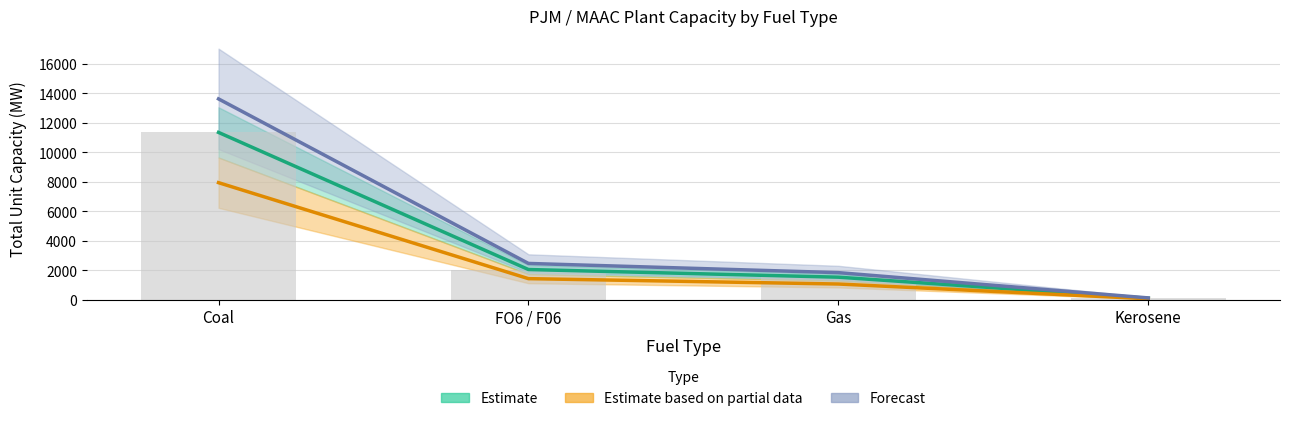

Rank the series by their average value, from highest to lowest.

Forecast, Estimate, Estimate based on partial data